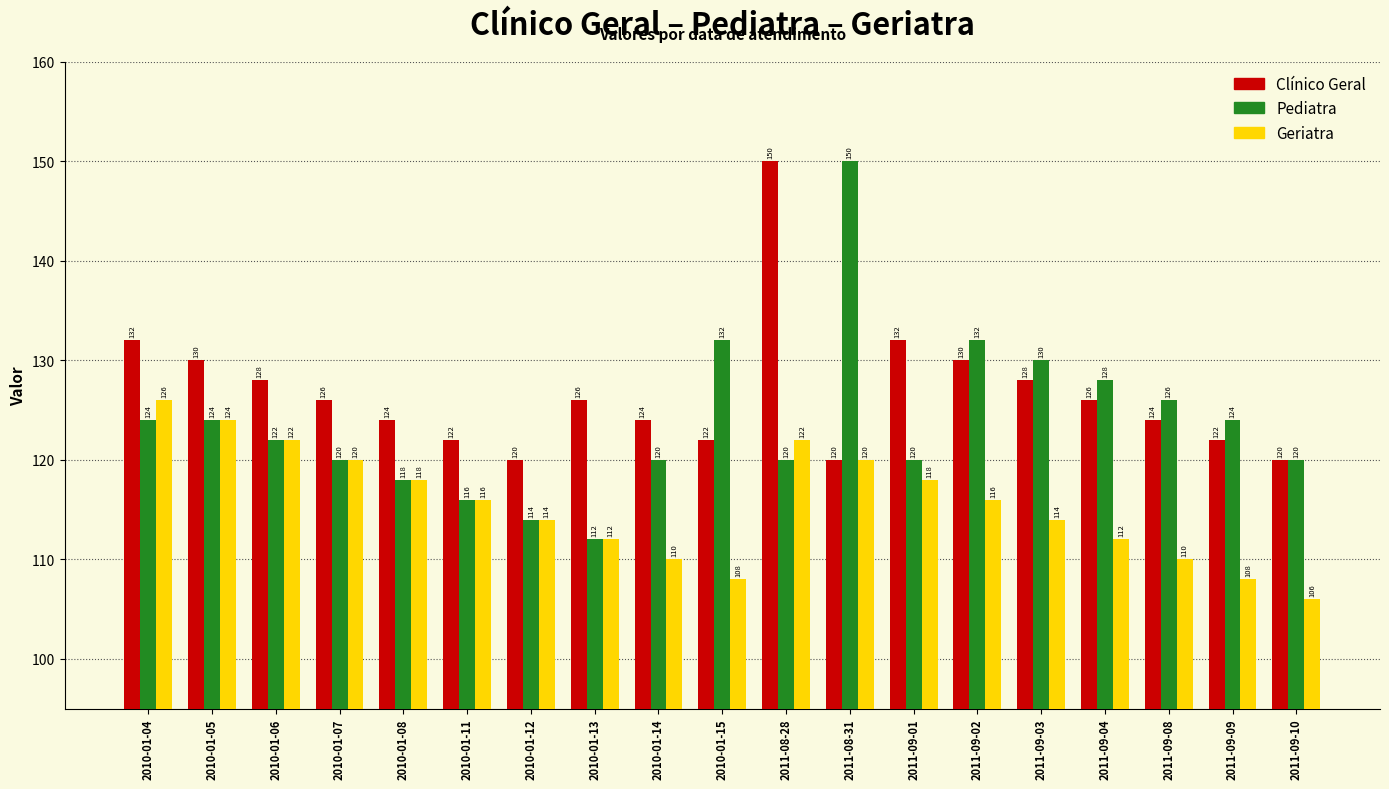

Rank the series by their average value, from lowest to highest.

Geriatra, Pediatra, Clínico Geral